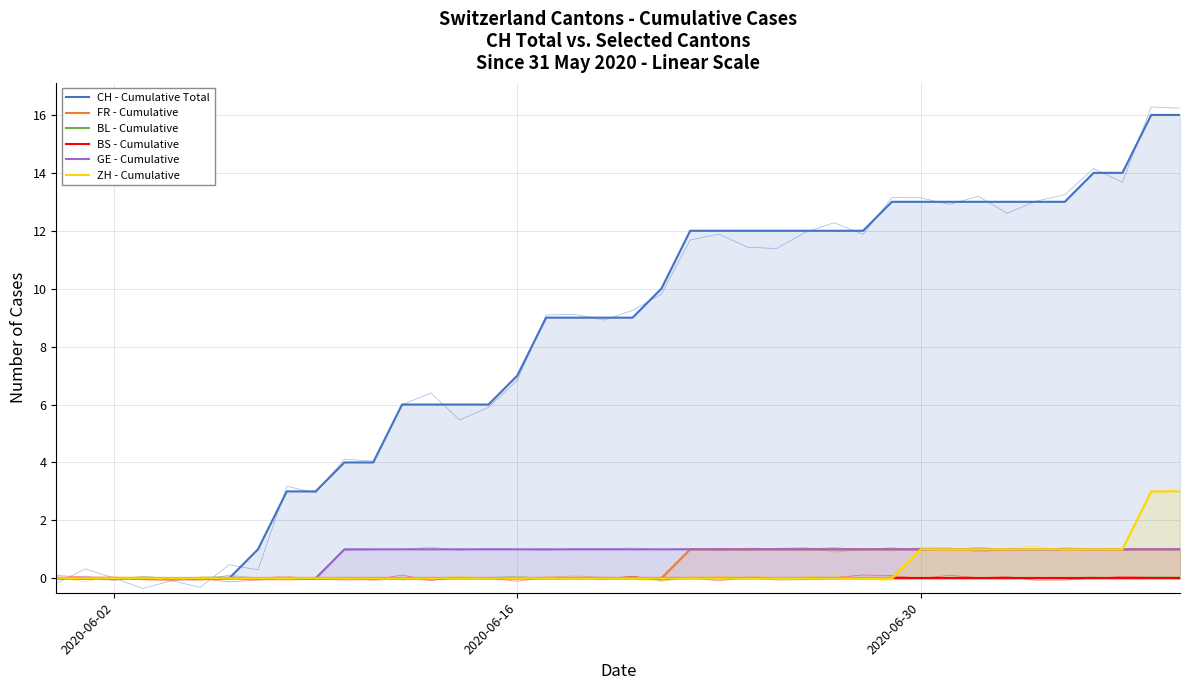

How many positive values does the CH - Cumulative Total series have?

33